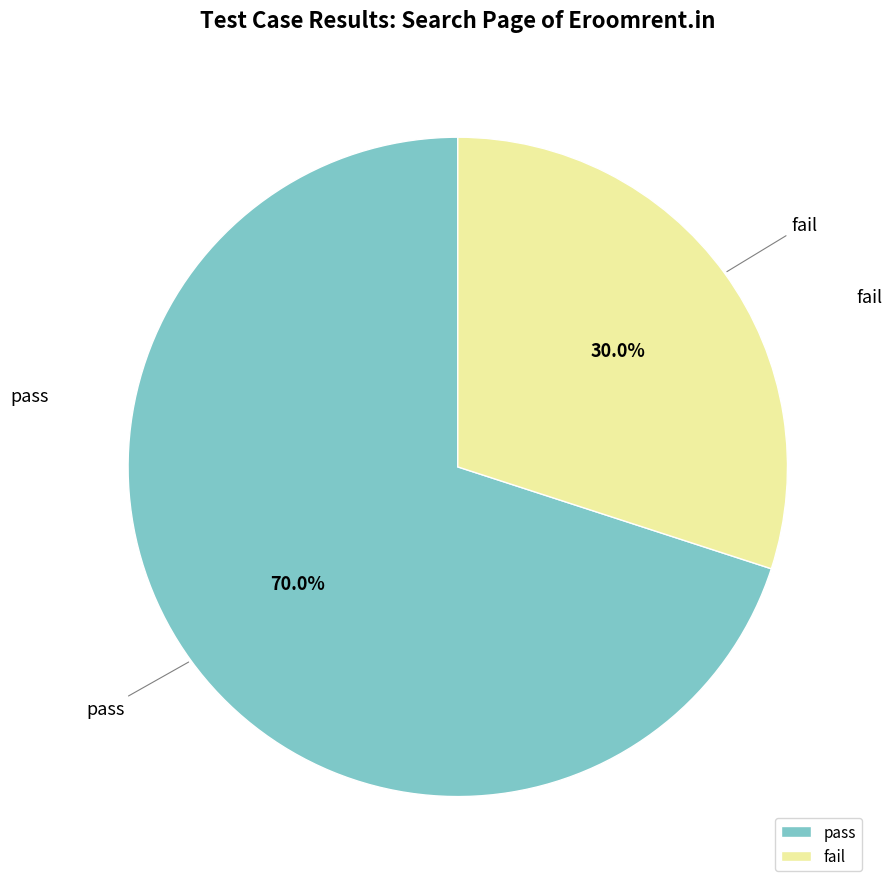

To the nearest percent, what is the difference between the pass and fail slice percentages?

40%